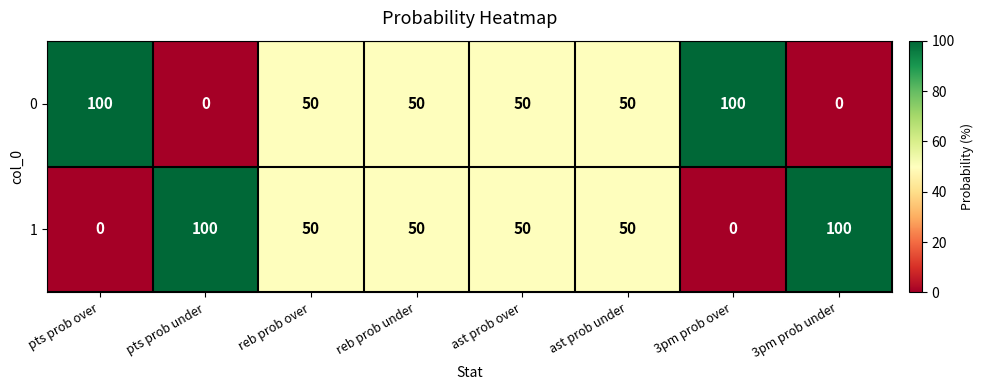

What is the total value across all series at ast prob over?

100